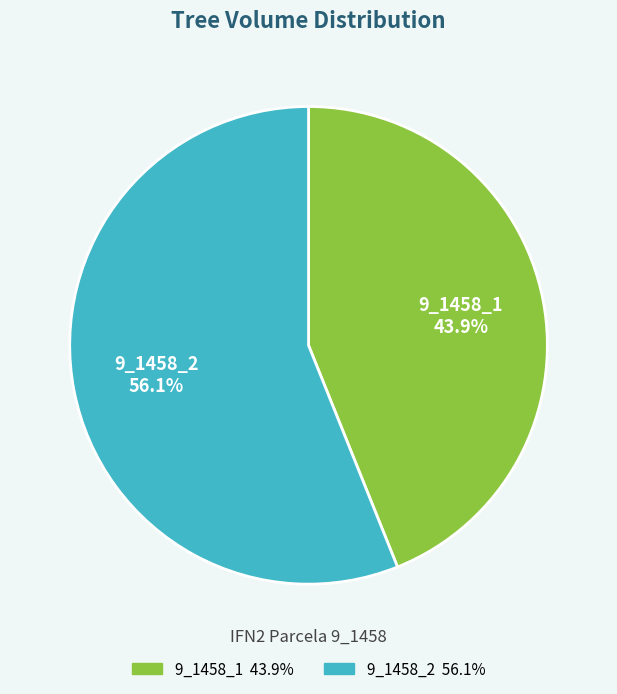

Which slice is the largest?

9_1458_2